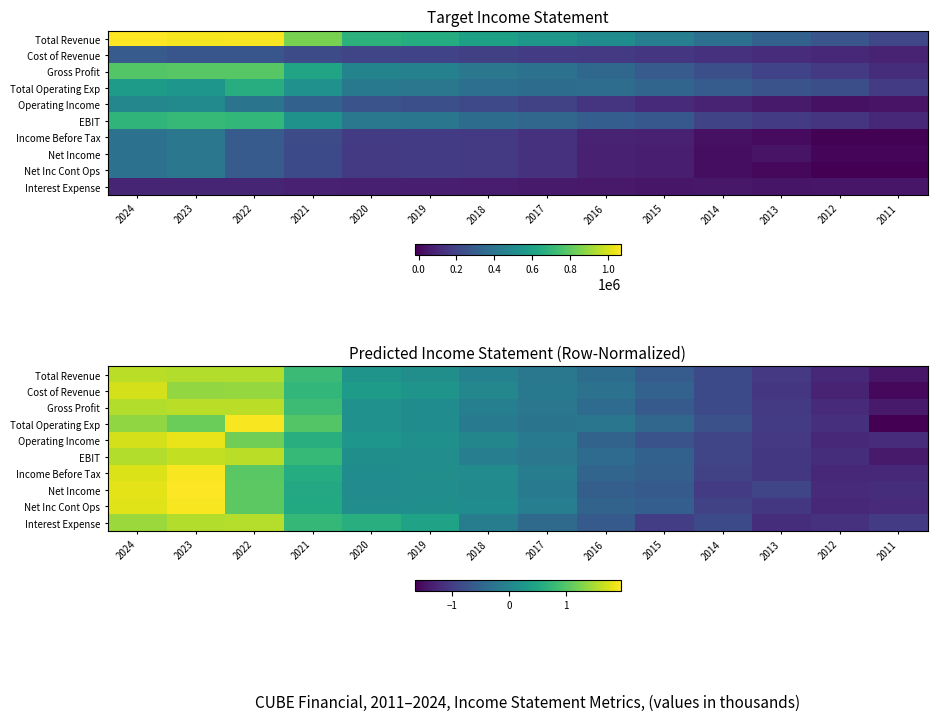

Rank the categories by Cost of Revenue value from highest to lowest.

2024, 2022, 2023, 2021, 2020, 2019, 2018, 2017, 2016, 2015, 2014, 2013, 2012, 2011